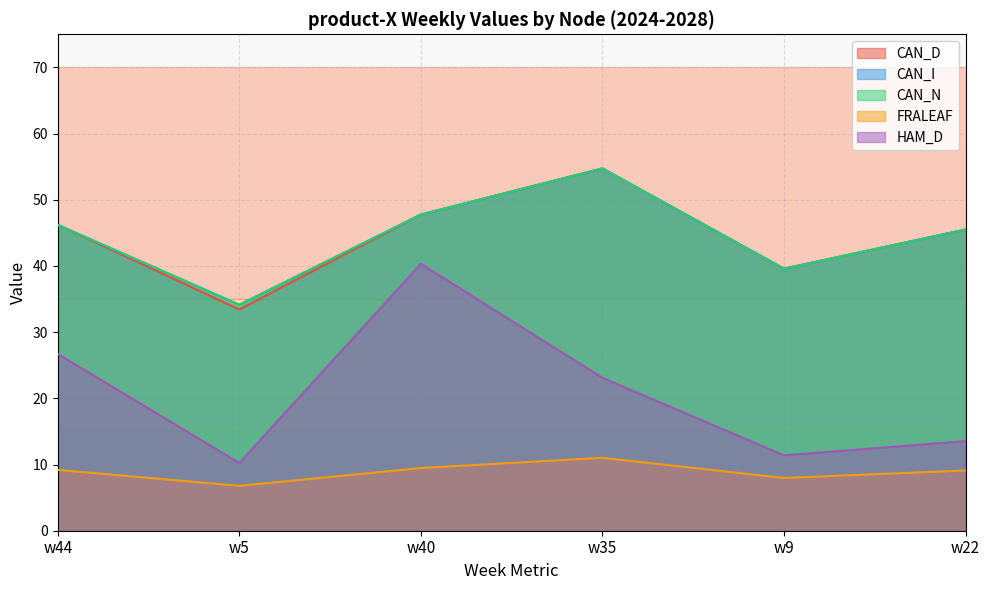

True or false: HAM_D and CAN_D intersect in this chart.

False